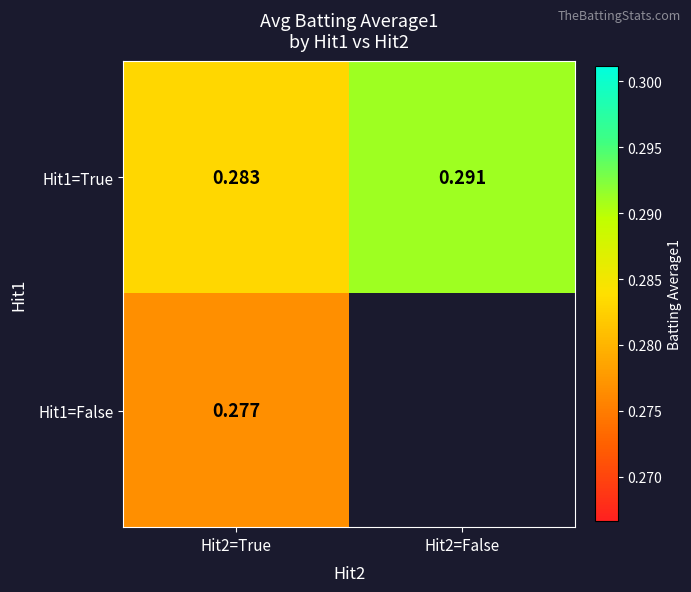

The Hit1=True series shows 0.1 at Hit2=False. True or false?

False